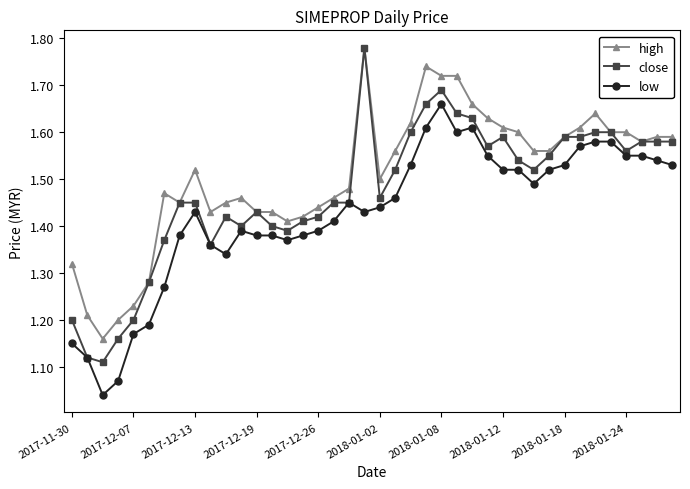

How many high values are between 1 and 2?

40